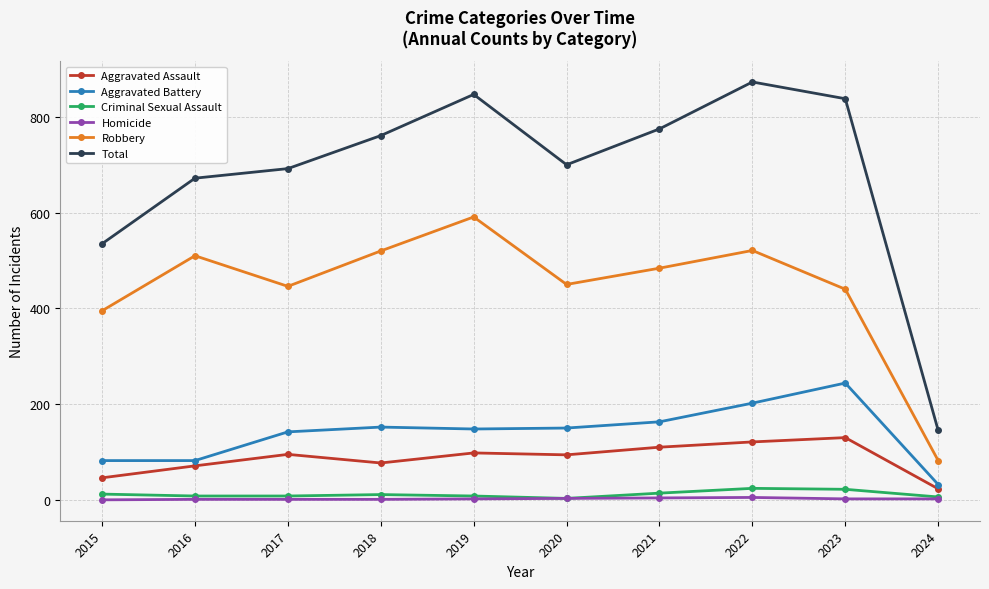

How many lines are shown in the chart?

6